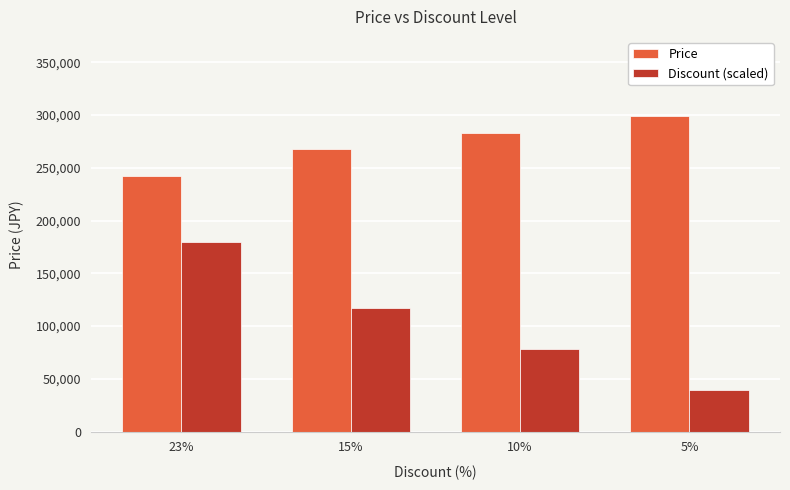

How many values in the Price series are below 283400?

2